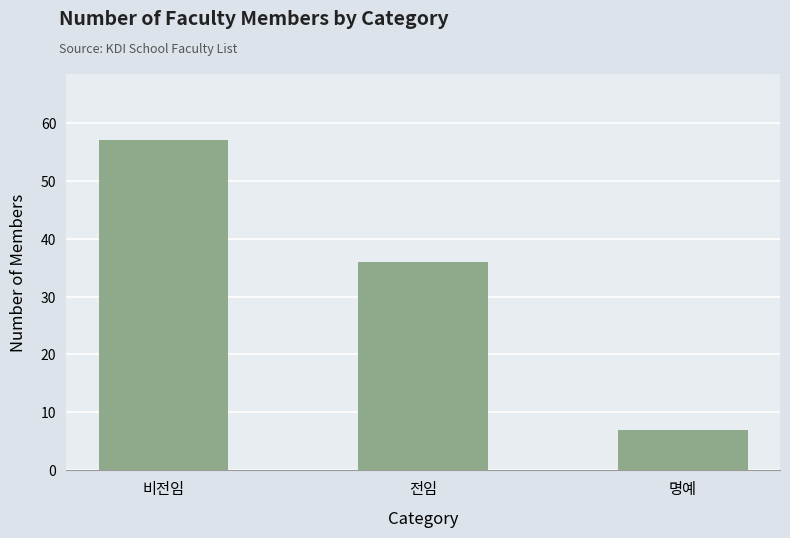

Reading right to left, what are all the values shown in this chart?

7	36	57